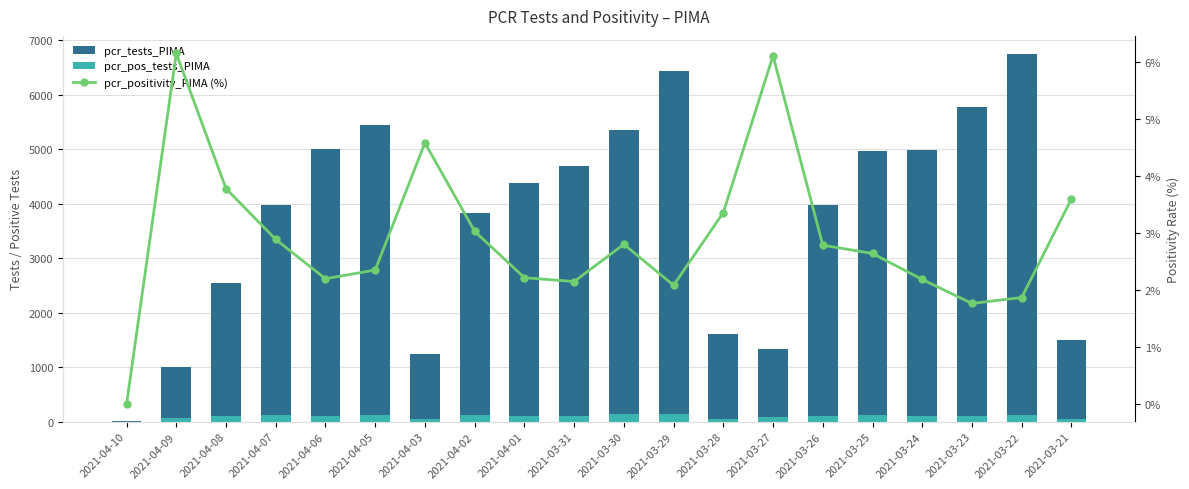

What value does the pcr_positivity_PIMA (%) series have at 2021-04-05?

2.4